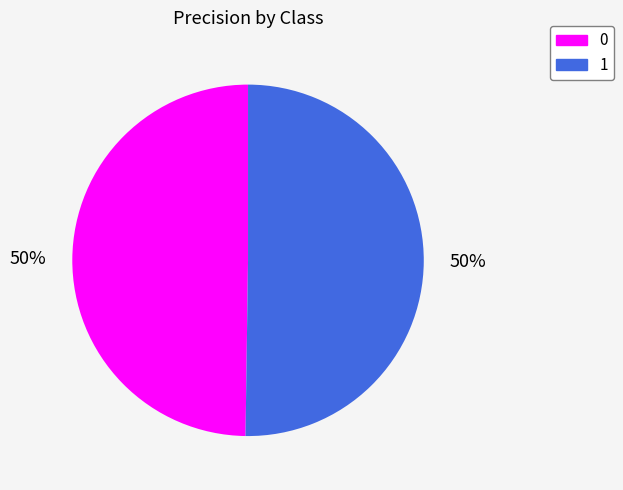

Combined, do 1 and 0 account for over 50%?

Yes